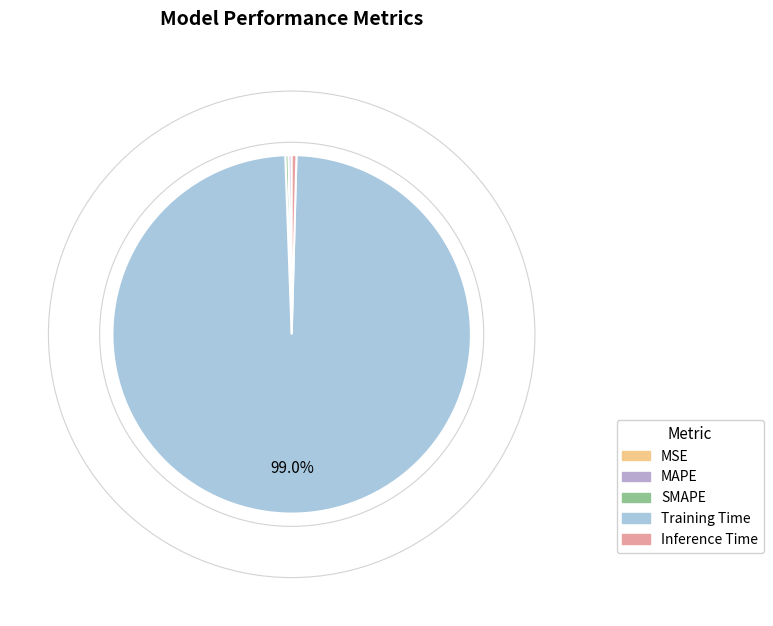

To the nearest percent, what is the average slice percentage?

20%